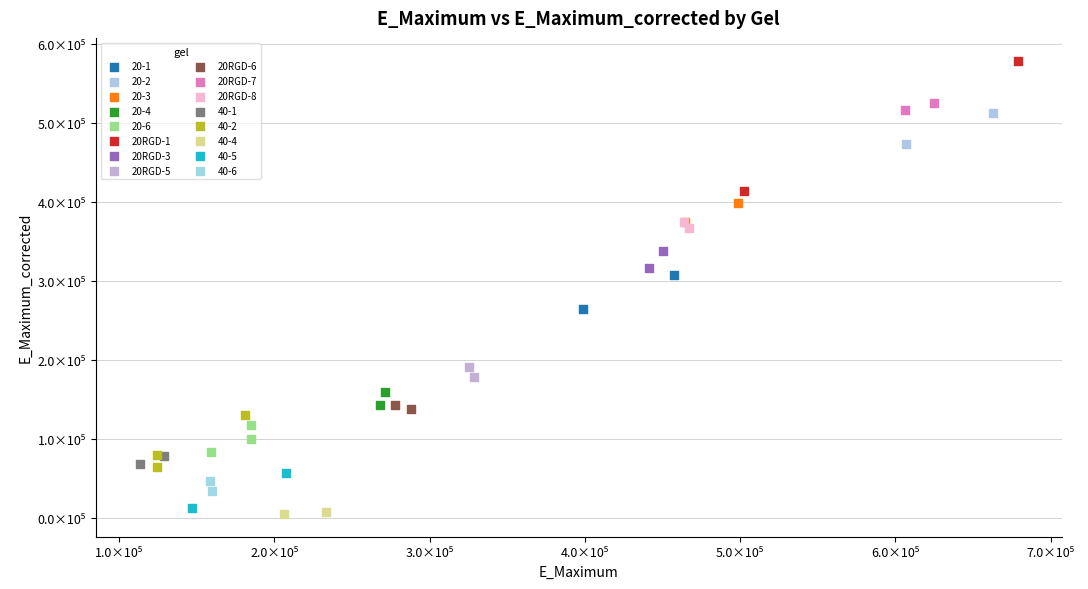

Which series contains the lowest Y value?

40-4